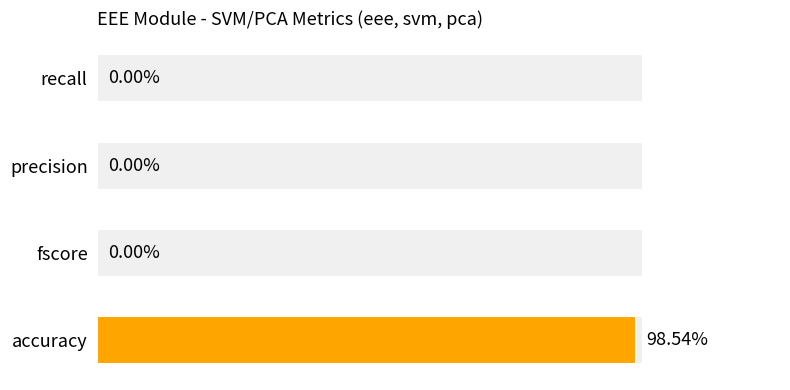

Which category has the highest value across all series?

accuracy